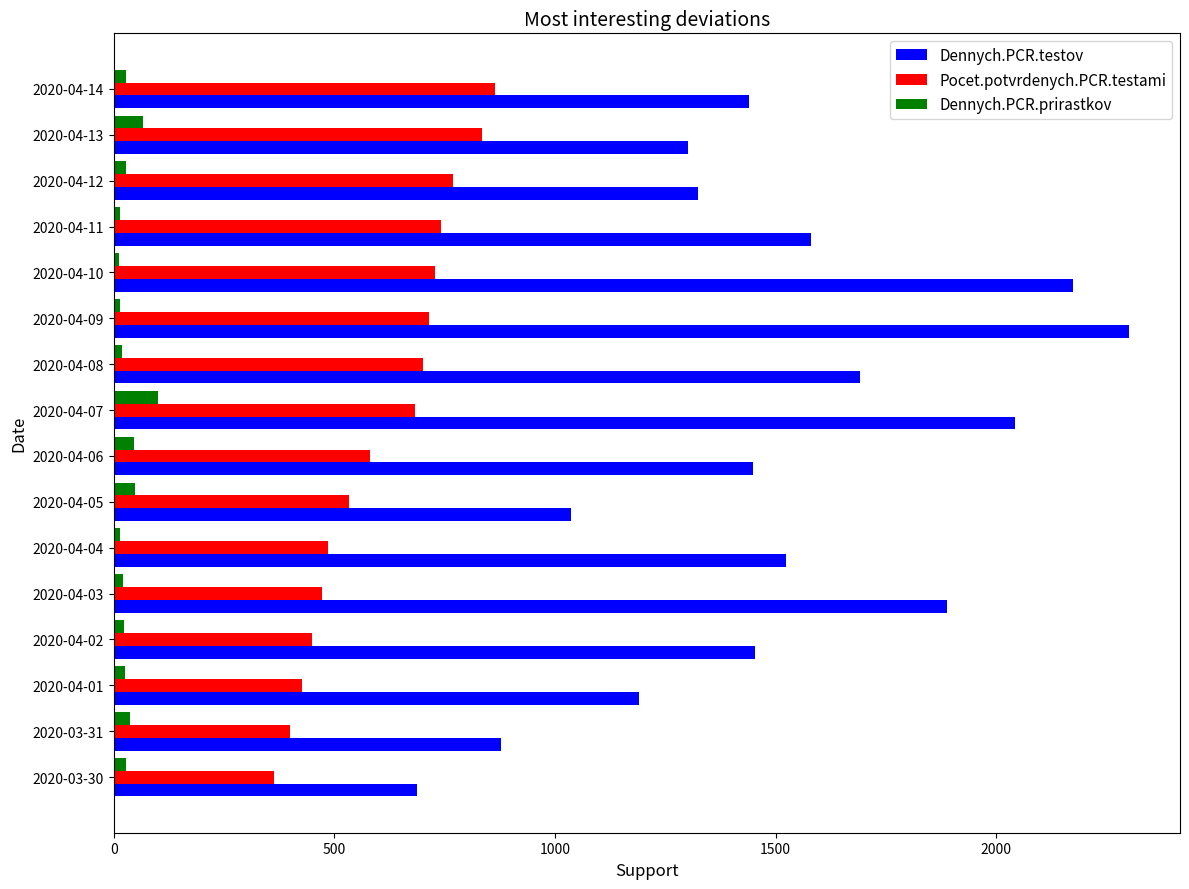

What is the average value of the Dennych.PCR.testov series?

1497